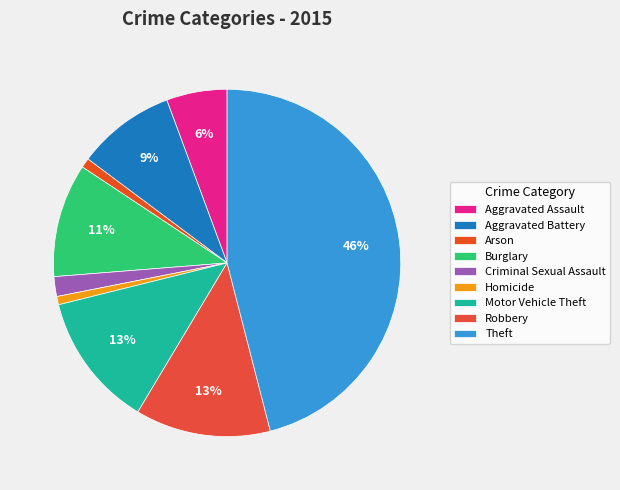

Is Motor Vehicle Theft the majority of the pie?

No